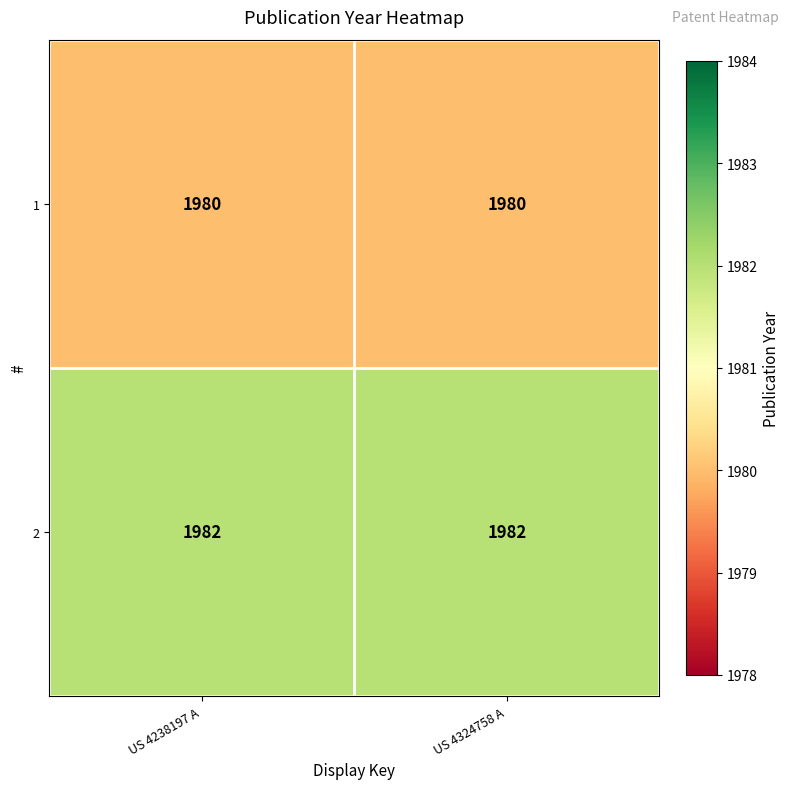

What is the greatest value displayed?

1982